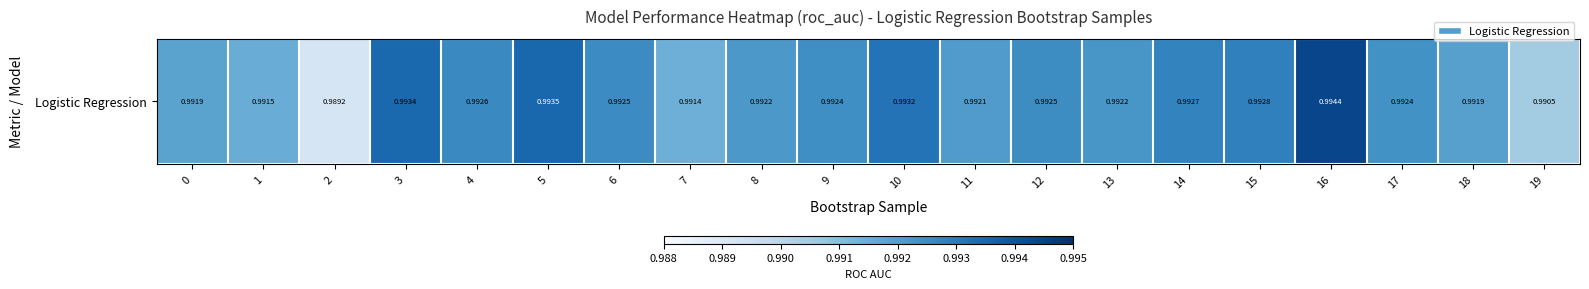

Rank the categories by value from highest to lowest.

16, 5, 3, 10, 15, 14, 4, 6, 12, 9, 17, 13, 8, 11, 18, 0, 1, 7, 19, 2